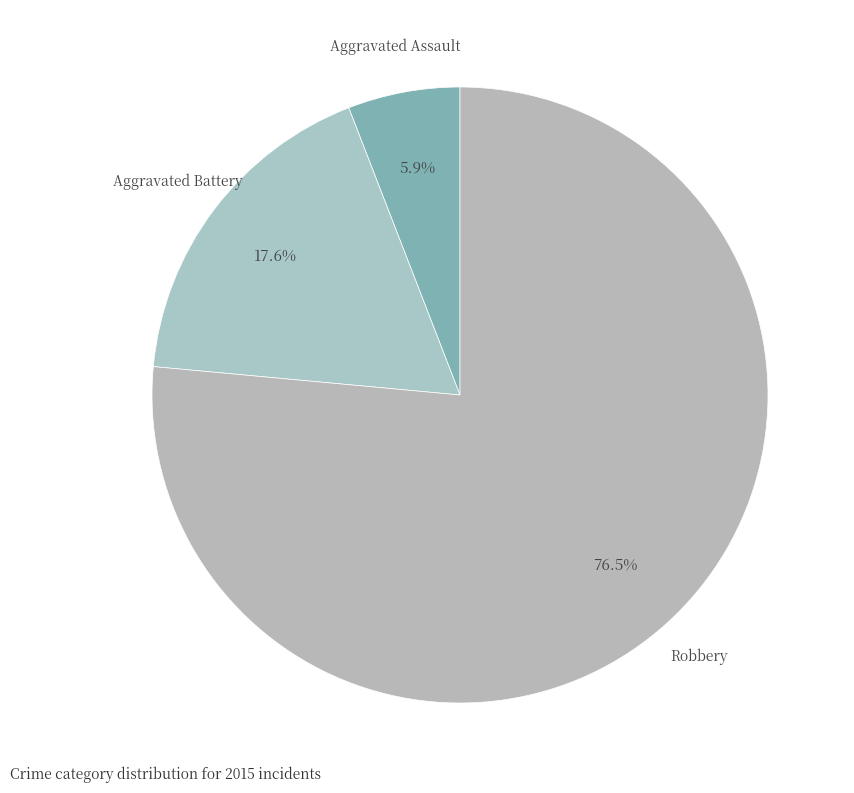

To the nearest percent, what portion does Aggravated Battery represent?

18%